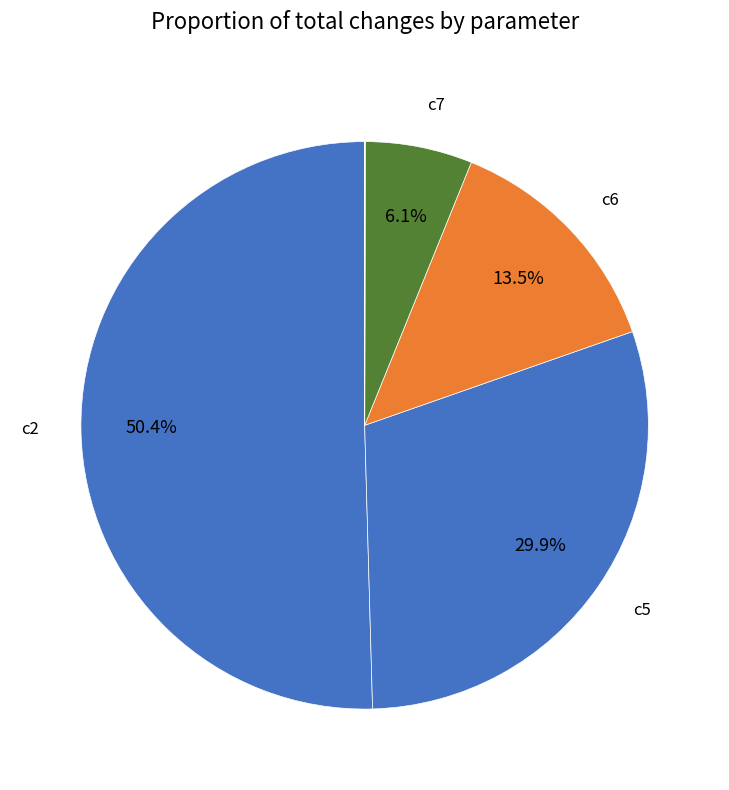

To the nearest percent, what is the average slice percentage?

14%